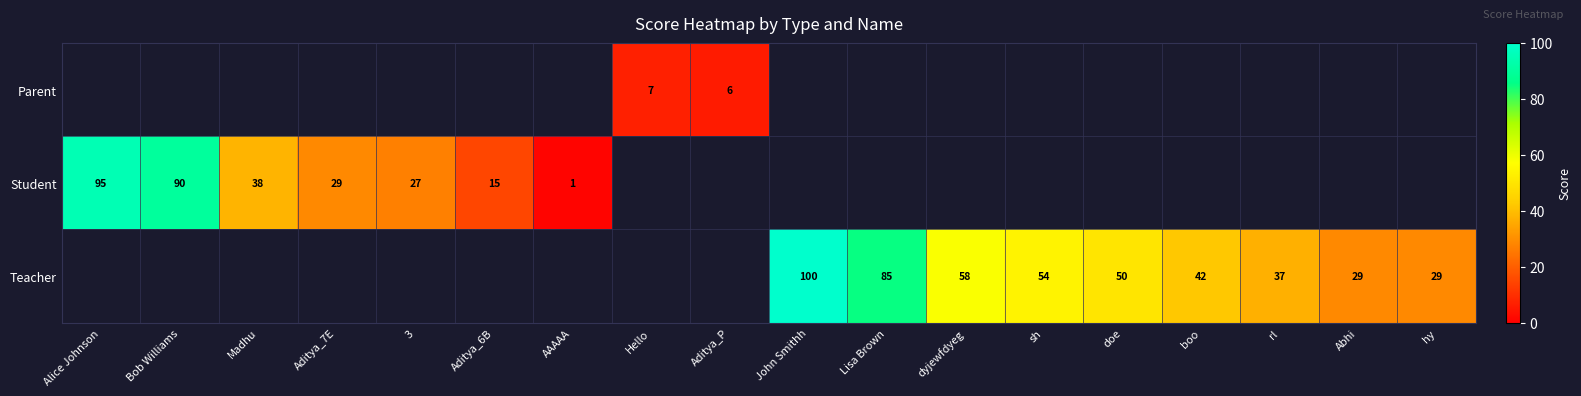

True or false: Parent has a value of 7 at Hello.

True